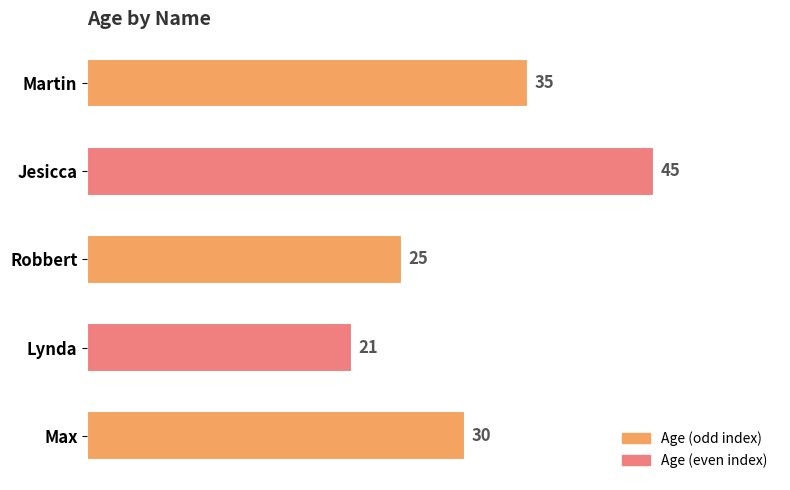

How many bars are there in total?

5